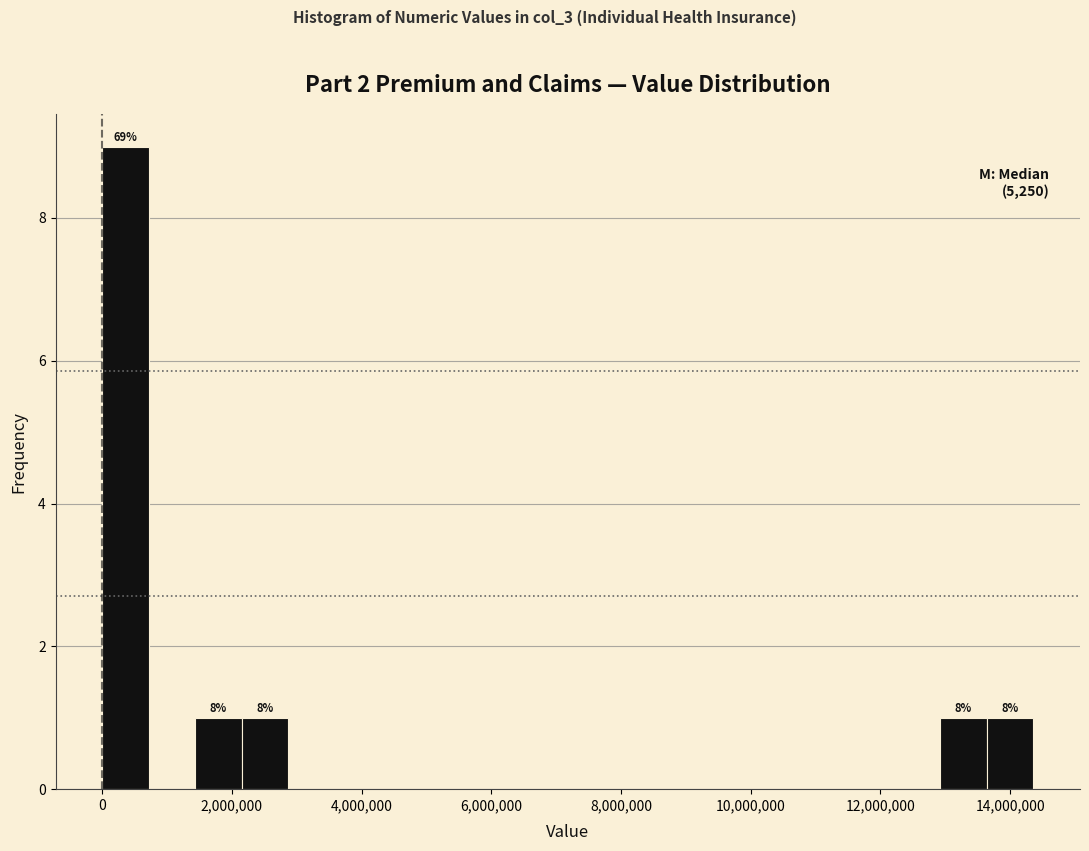

Read against the x-axis, roughly where is the centre of the tallest bar?

400000